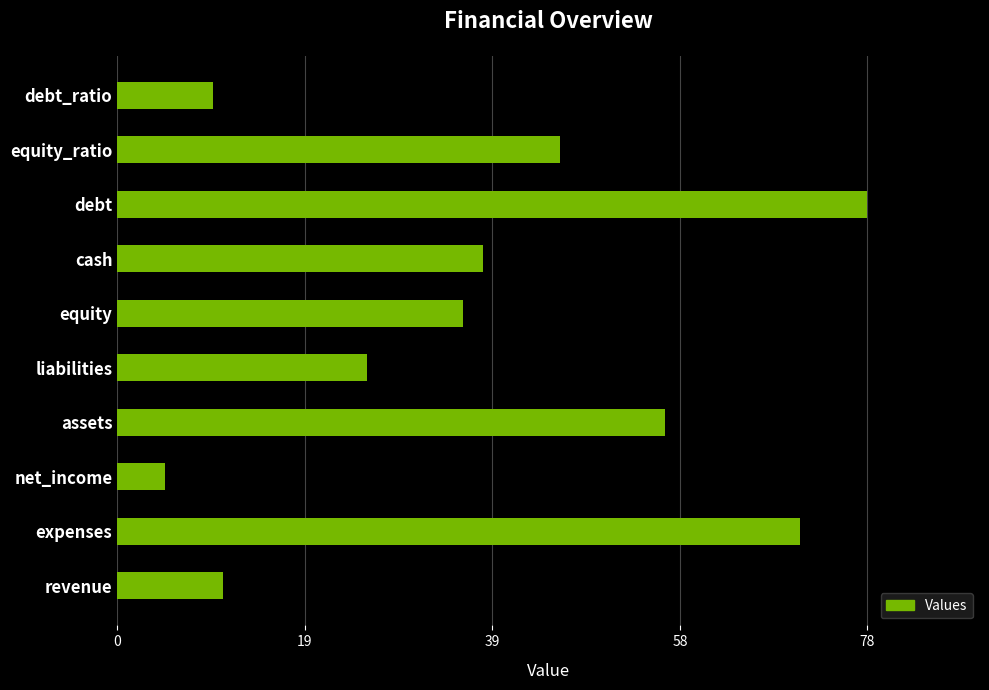

At which label is the value closest to 41?

cash